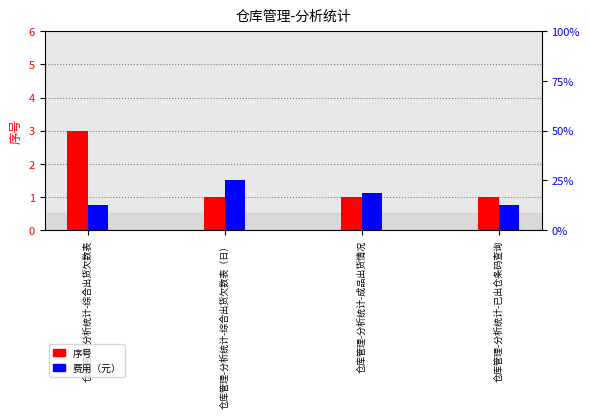

How many groups of bars are there?

4